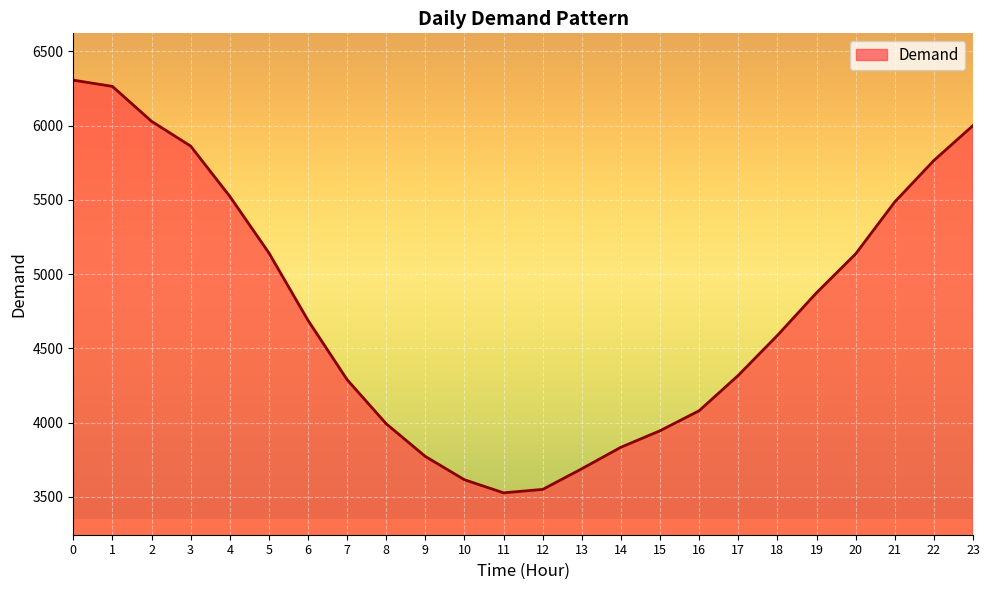

What is the change in value from 12 to 23?

+2450